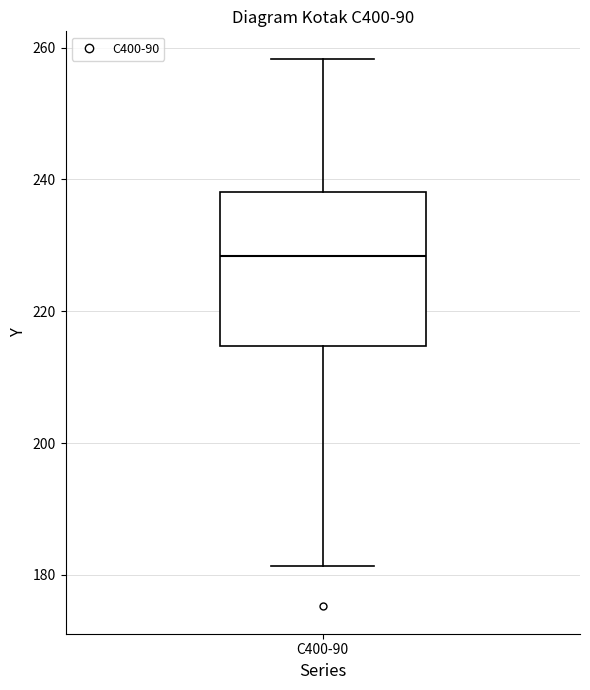

Read this box plot against the y-axis: the position of the median line, the range covered by the box, and the ends of both whiskers. The values are not printed on the chart, so give them approximately, as read against the axis.

median 228, box 214 to 238, whiskers 182 to 258